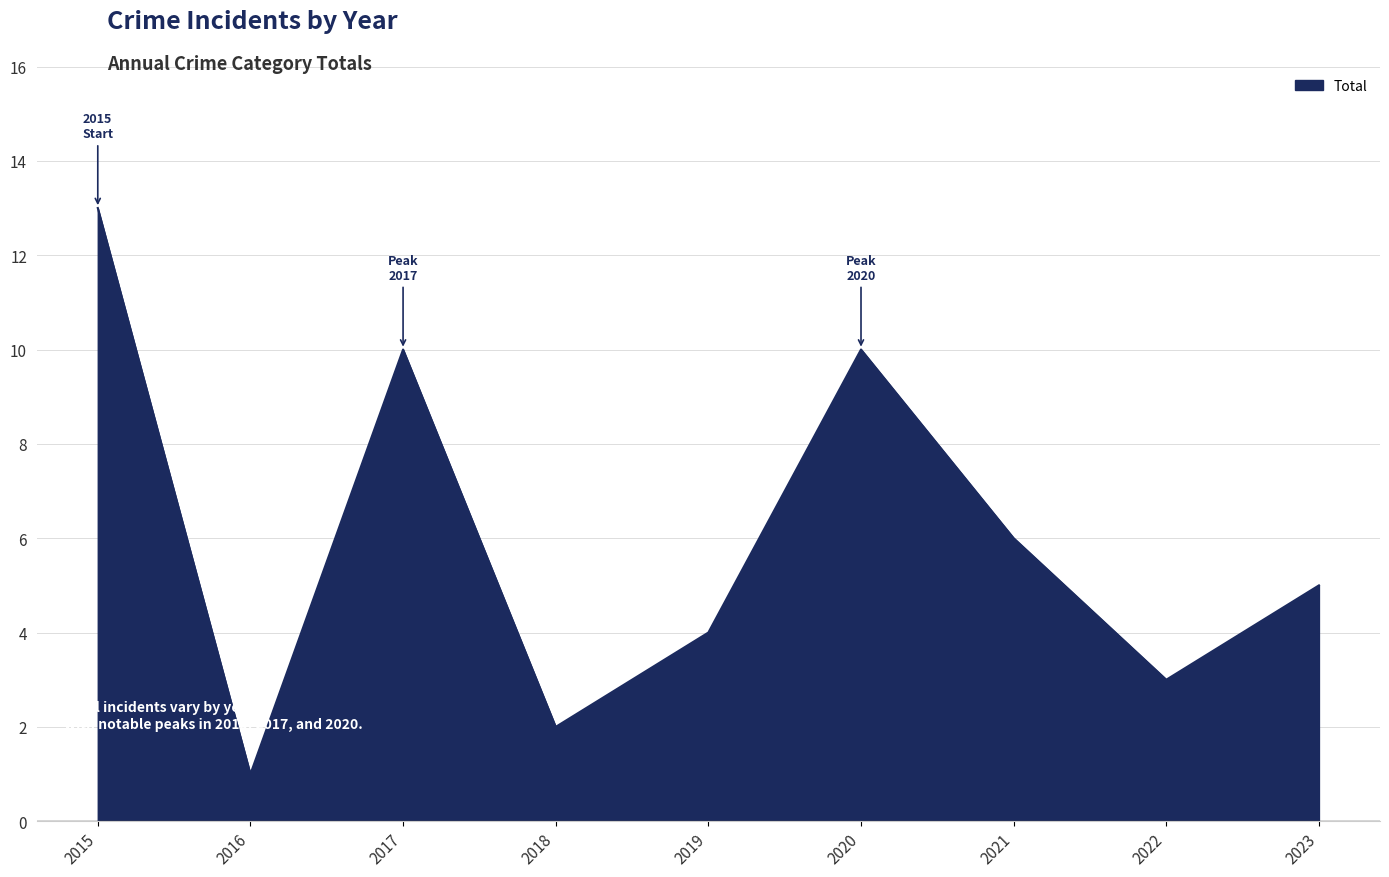

The chart shows a value of 2 at 2018. True or false?

True